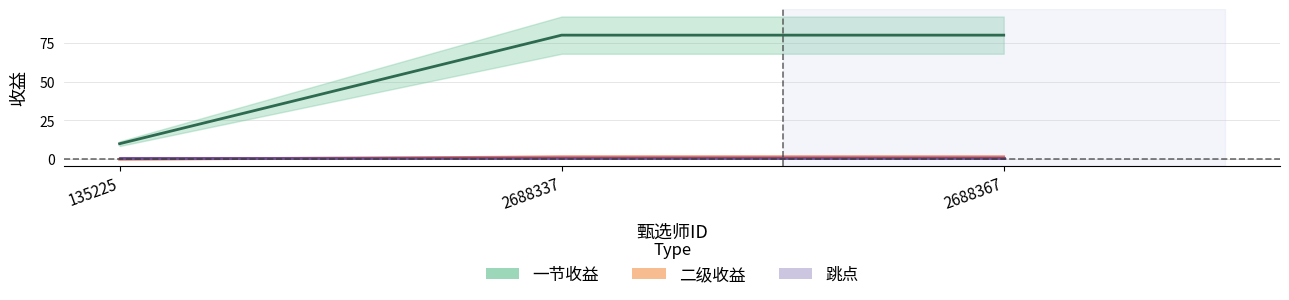

Where is 一节收益 nearest to the value 45?

135225